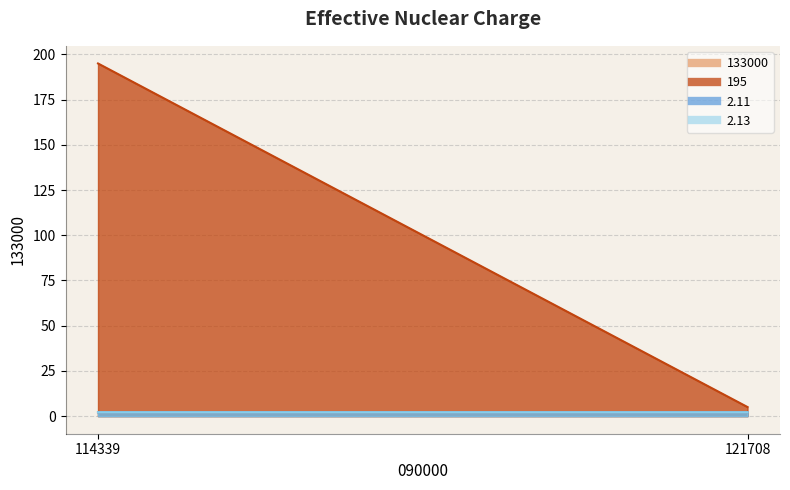

What is the total value across all series at 121708?

11.3